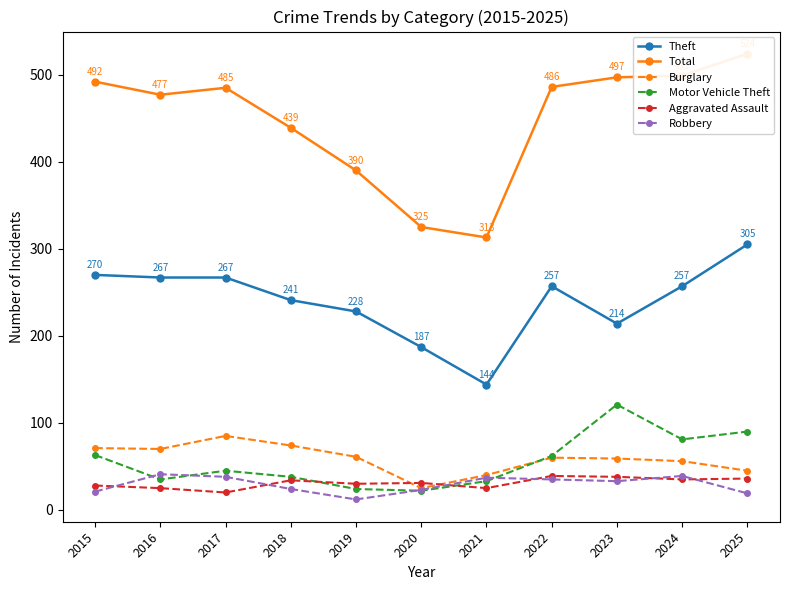

Between 2024 and 2025, which is larger?

2025